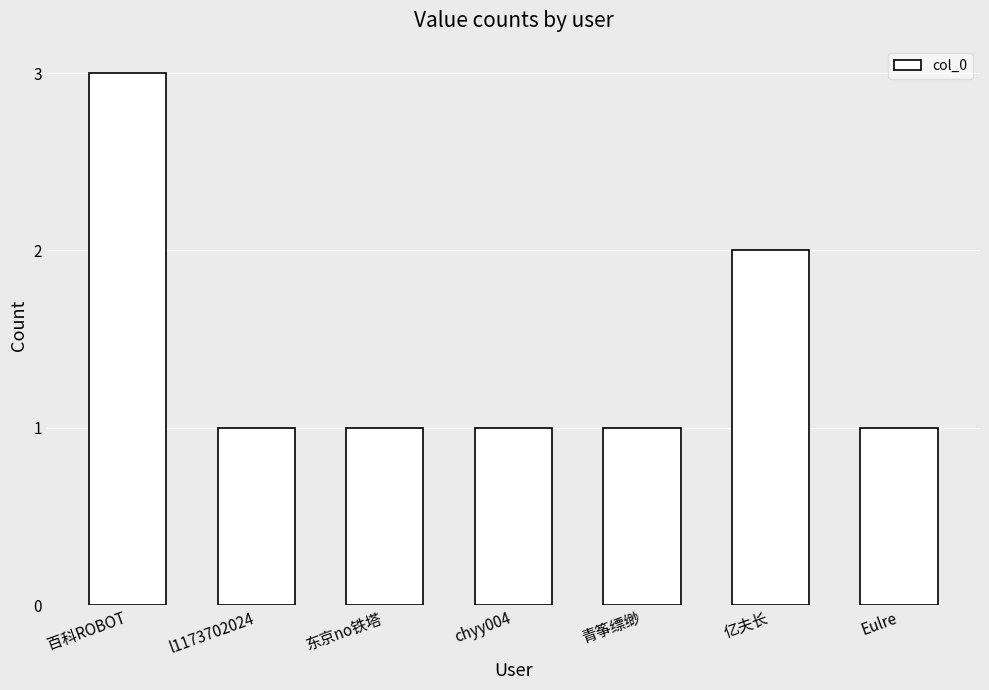

What is the change in value from l1173702024 to 亿夫长?

+1